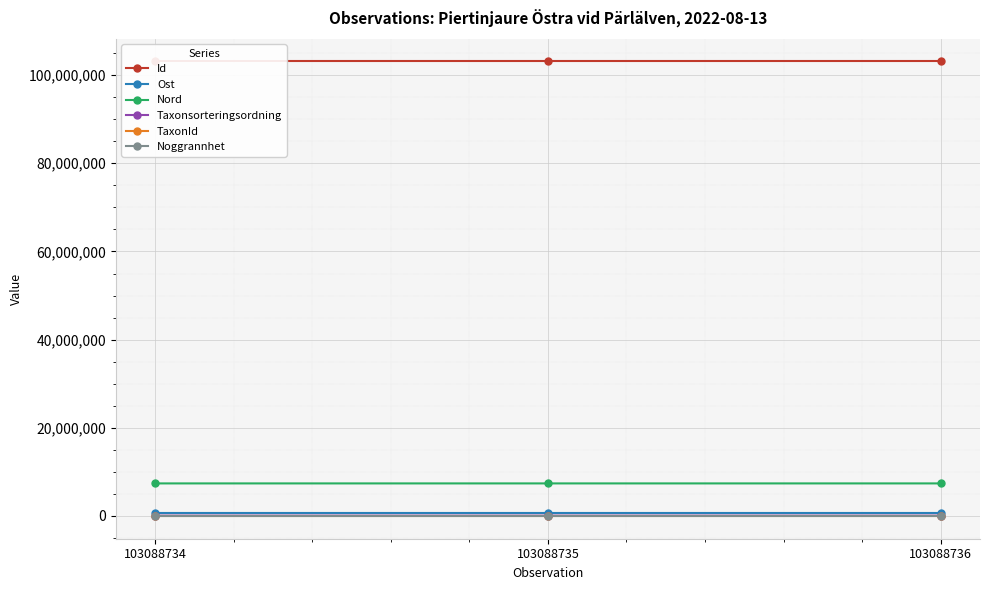

At which label is TaxonId closest to 1088?

103088734